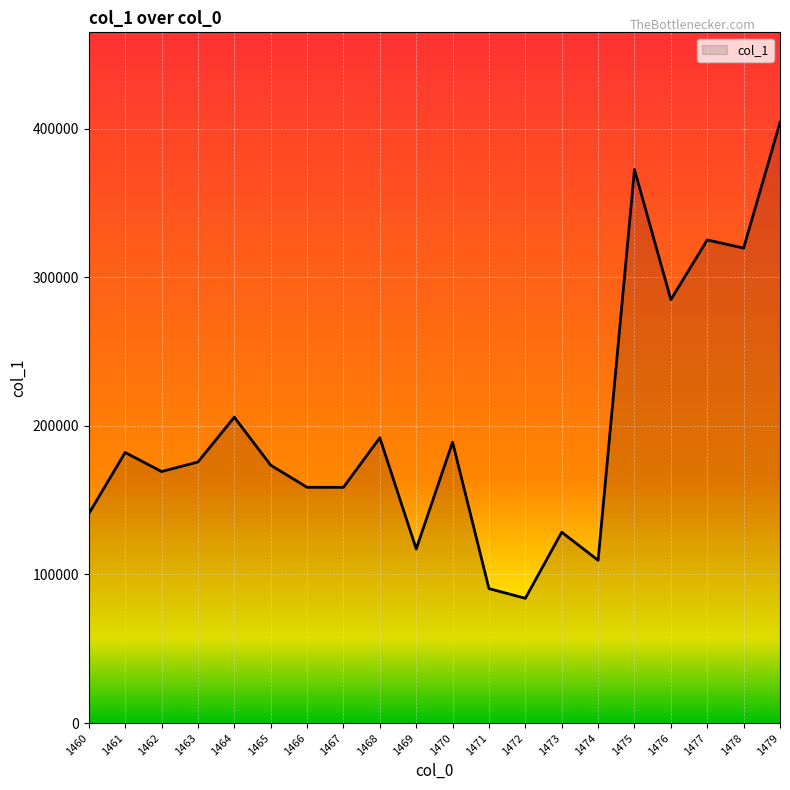

What is the smallest value displayed?

83932.7